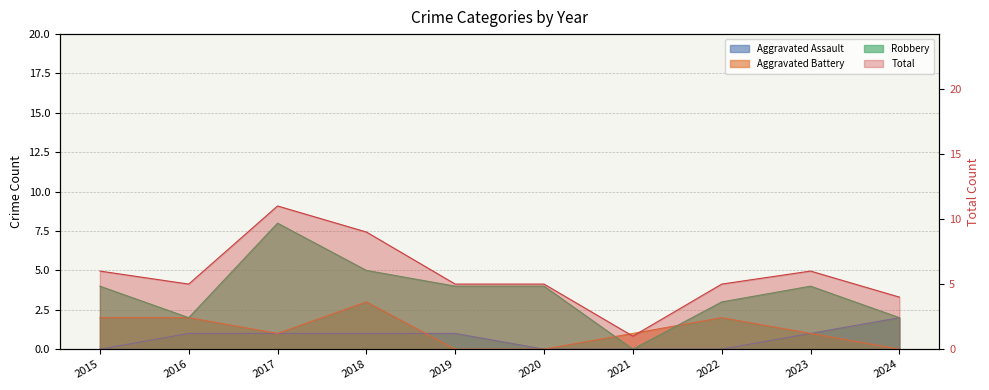

Rank the series at 2020 from lowest to highest value.

Aggravated Assault, Aggravated Battery, Robbery, Total